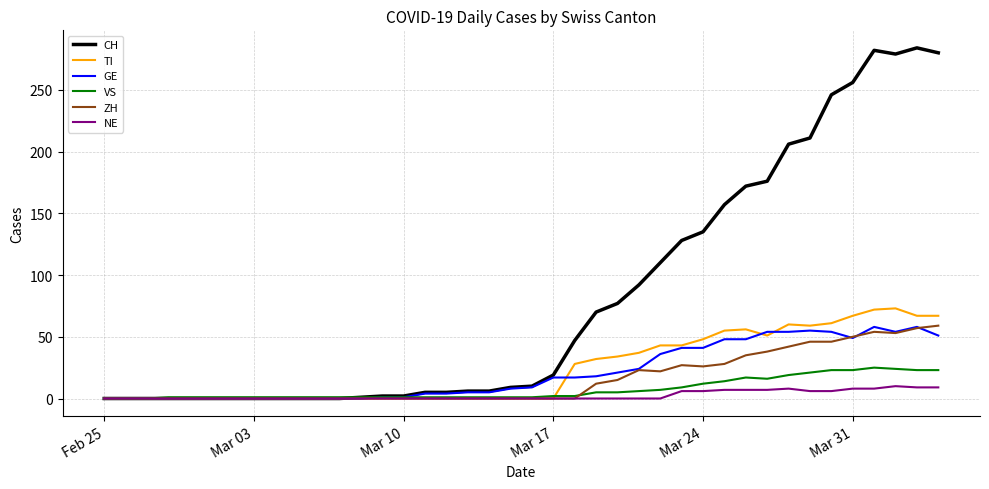

Which series has the largest range (max minus min)?

CH